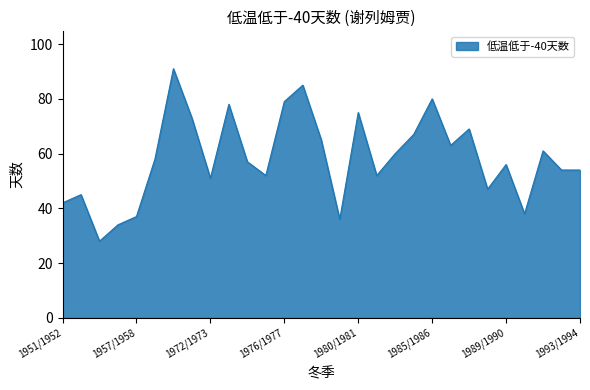

What is the minimum value shown in the chart?

28